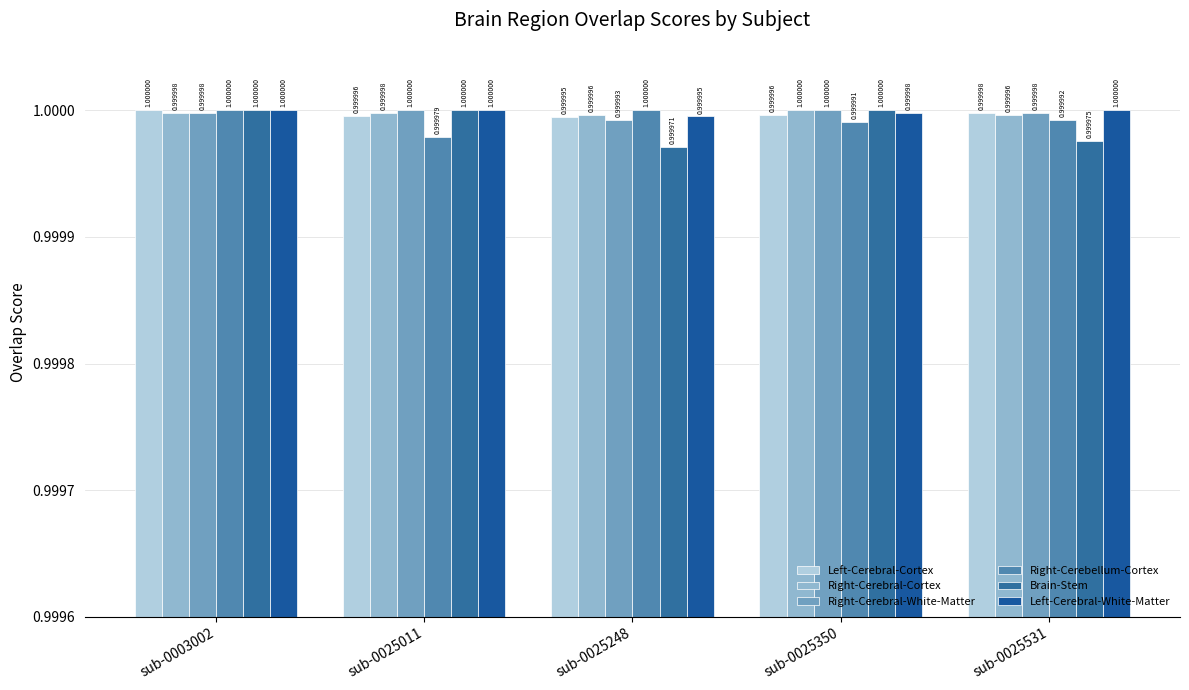

Is it true that Brain-Stem equals 0.2 at sub-0025350?

False